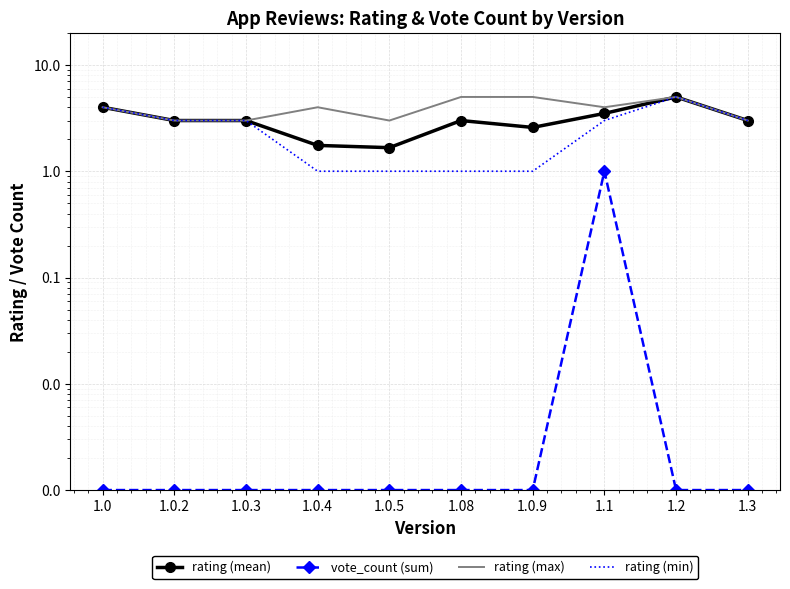

True or false: rating (min) and vote_count (sum) cross at least once.

False